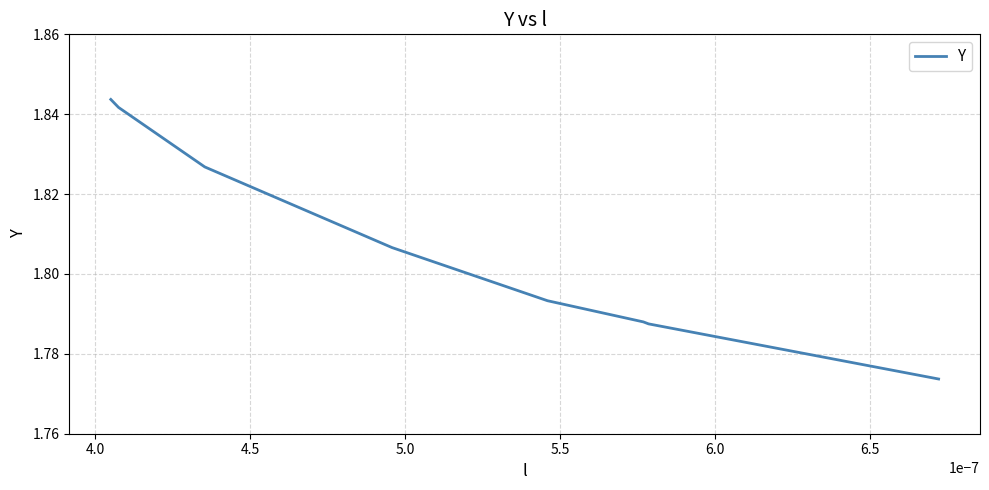

True or false: the data has more than 2 interior local peaks.

False